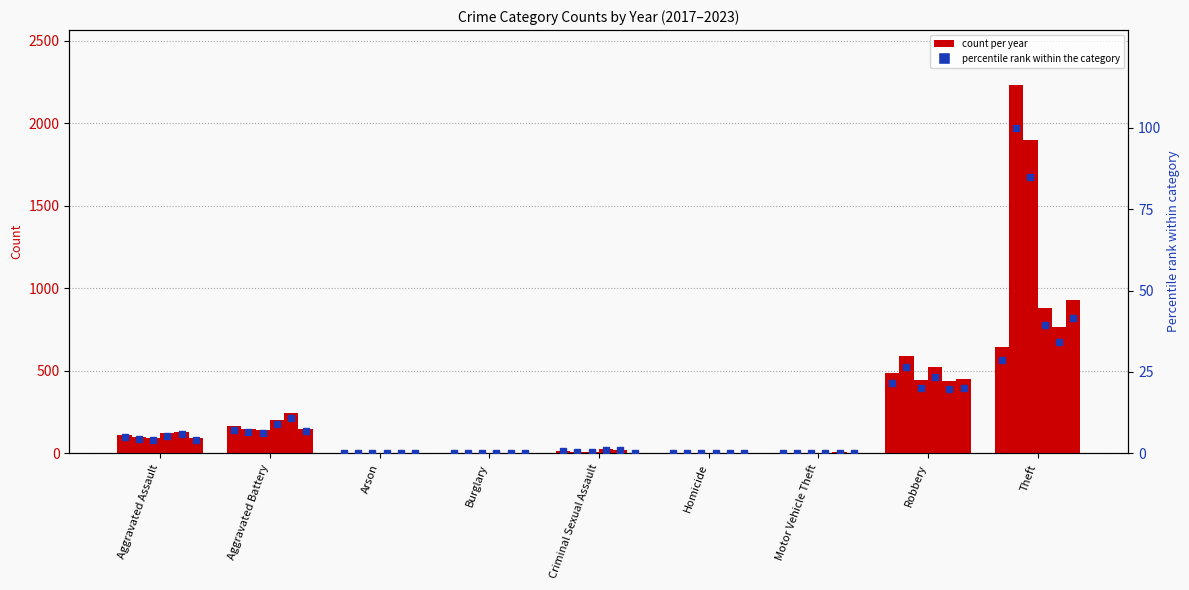

What is the difference between the highest and lowest values at Aggravated Assault?

1.6